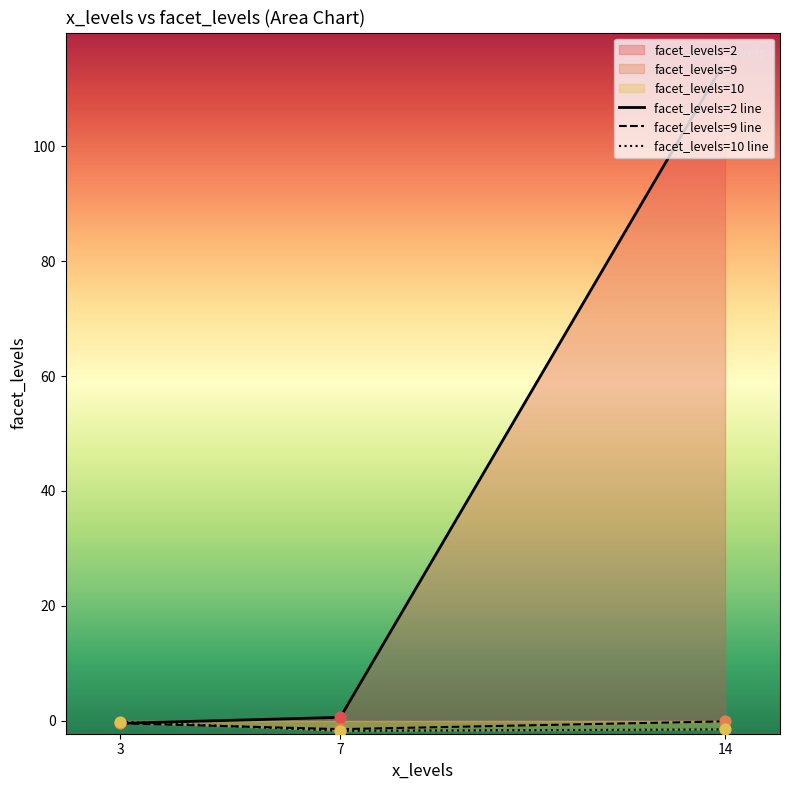

What is the total value across all series at 7?

-2.5